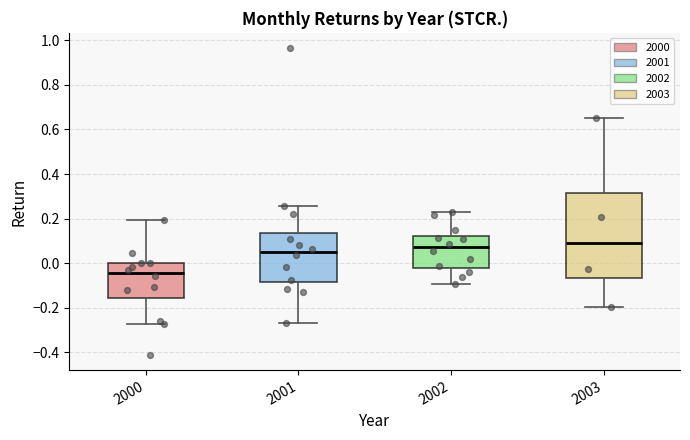

Where does the upper whisker of the box at x = 2001 end on the y-axis? The values are not printed on the chart, so give them approximately, as read against the axis.

0.26